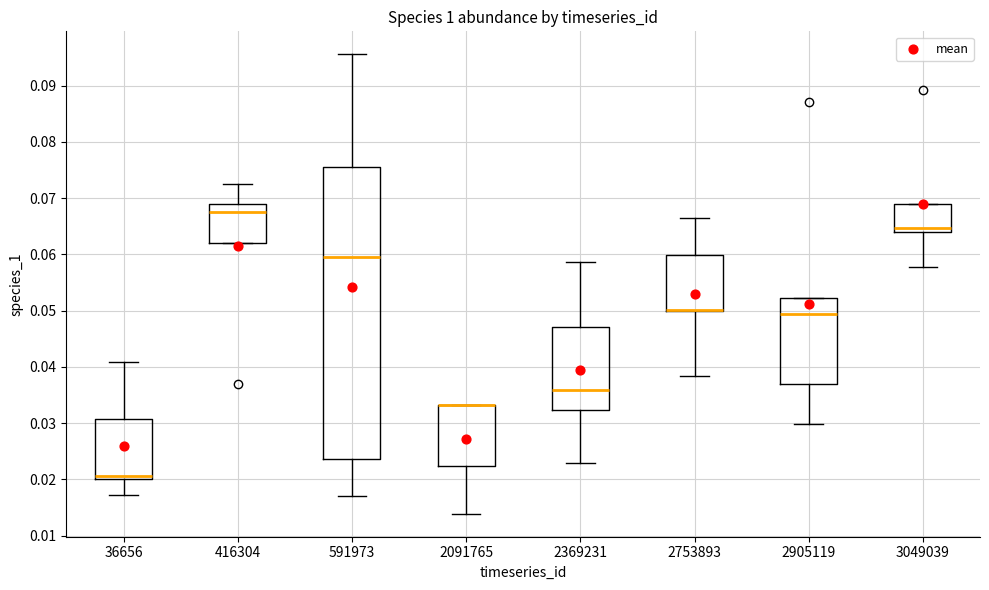

Where is the upper edge of the box at x = 2753893 on the y-axis? The values are not printed on the chart, so give them approximately, as read against the axis.

0.060